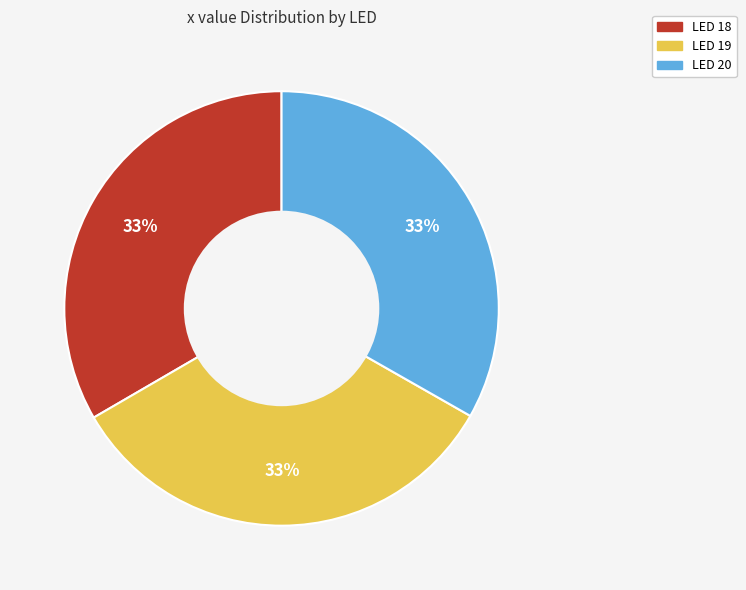

Is there any slice that represents more than half of the pie?

No